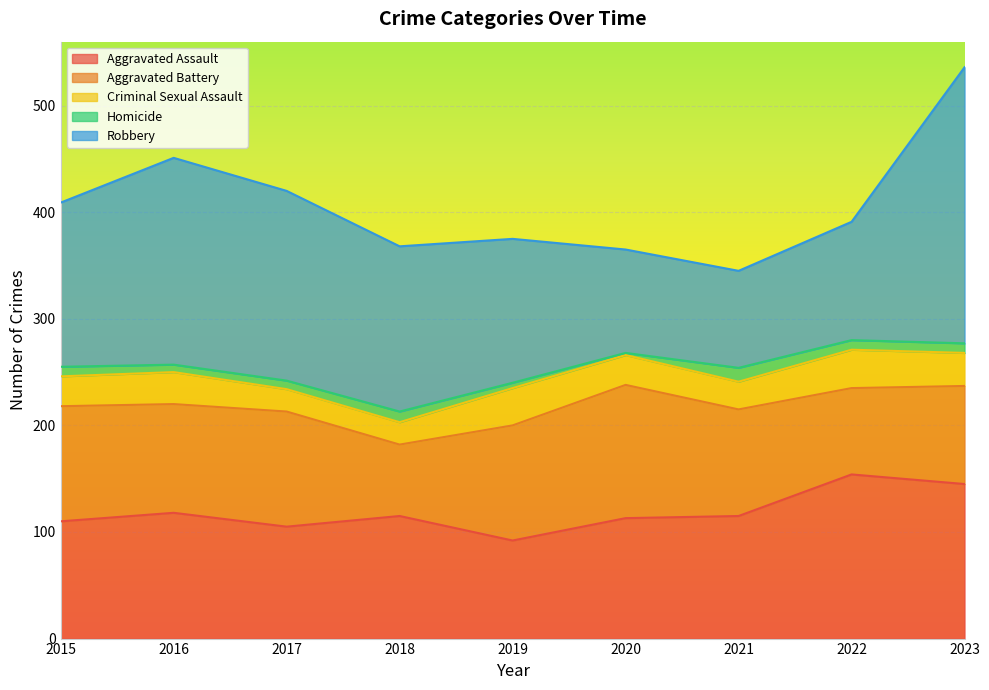

True or false: Aggravated Battery and Homicide cross at least once.

False